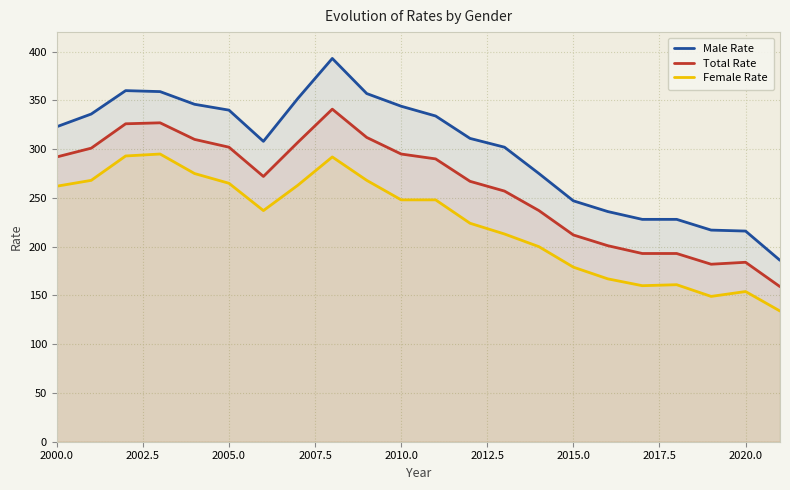

What is the highest value of the Female Rate series?

295